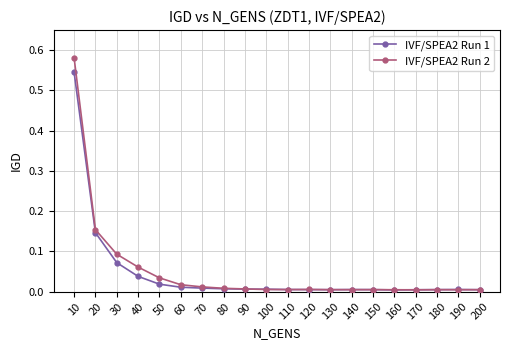

True or false: IVF/SPEA2 Run 1 has more than 0 interior local peaks.

True